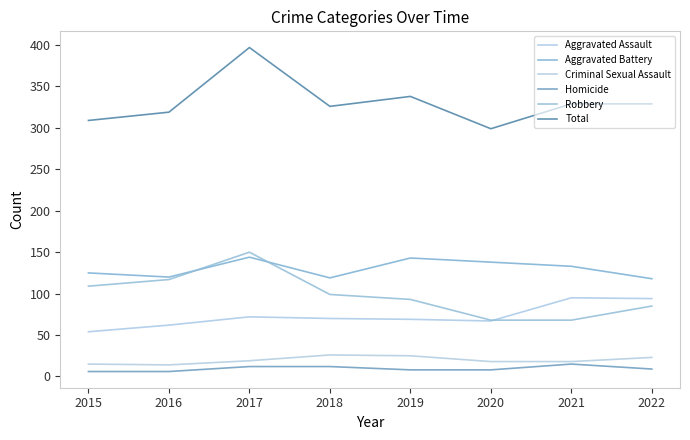

True or false: Aggravated Assault and Criminal Sexual Assault intersect in this chart.

False